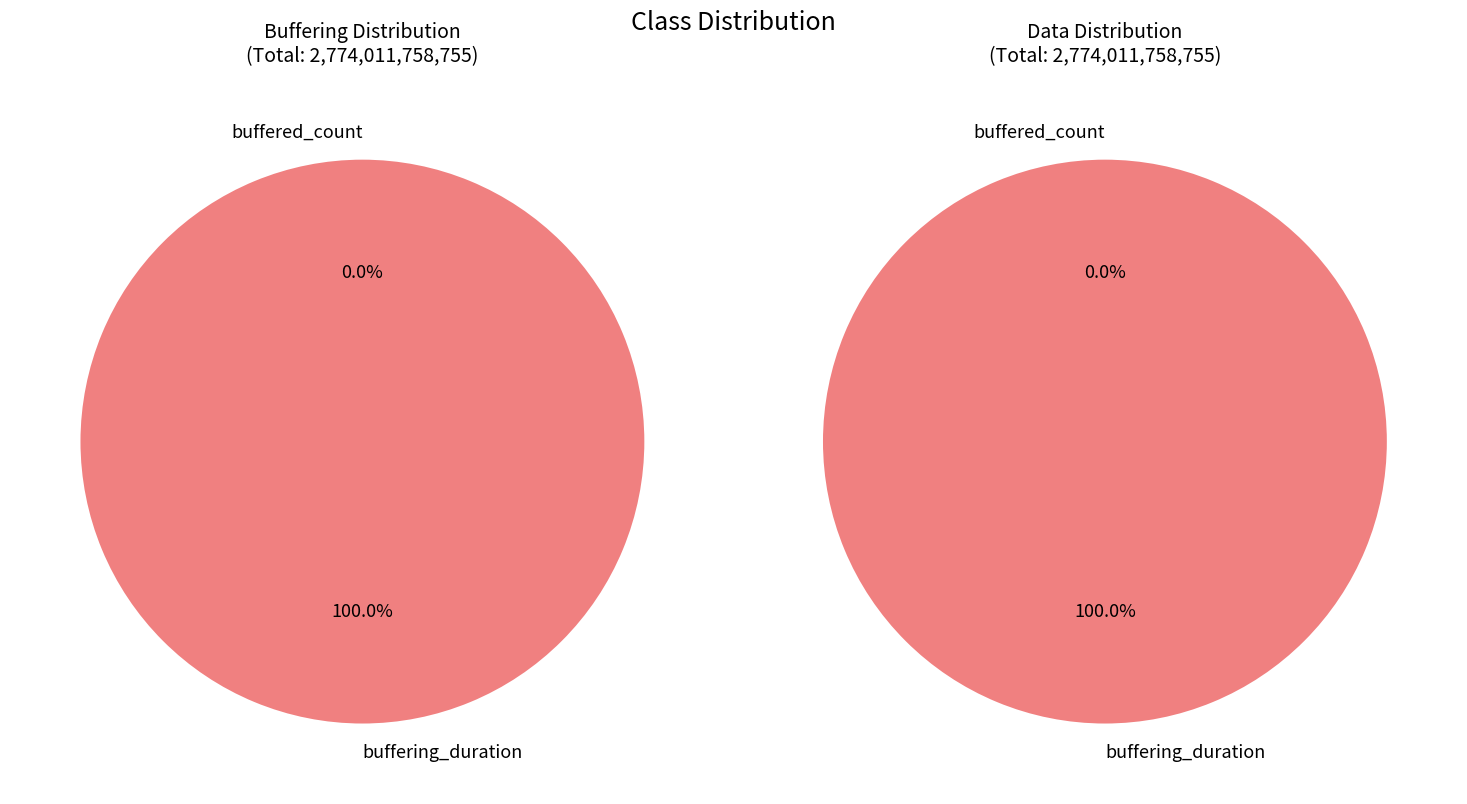

What percentage is the buffering_duration slice, to the nearest percent?

100%